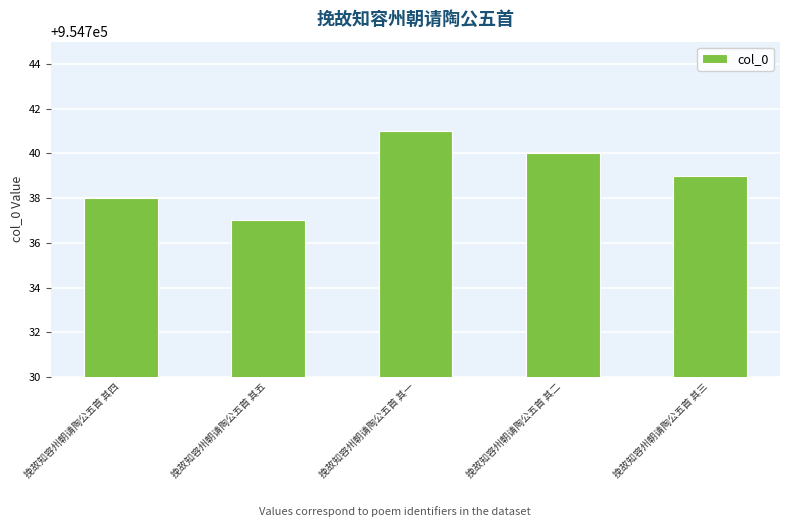

List the labels in order of value, largest first.

挽故知容州朝请陶公五首 其一, 挽故知容州朝请陶公五首 其二, 挽故知容州朝请陶公五首 其三, 挽故知容州朝请陶公五首 其四, 挽故知容州朝请陶公五首 其五